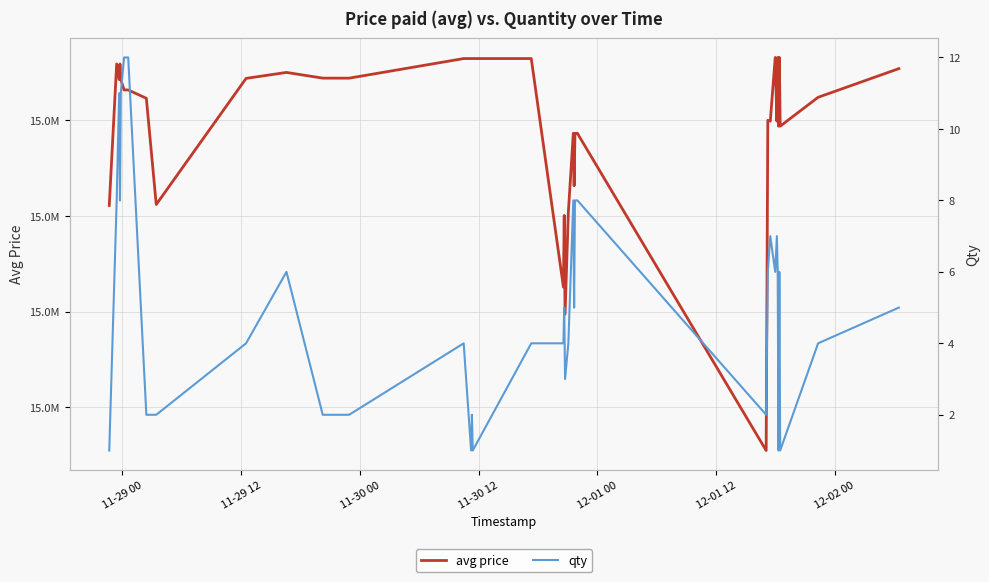

Which series has the widest spread of values?

avg price